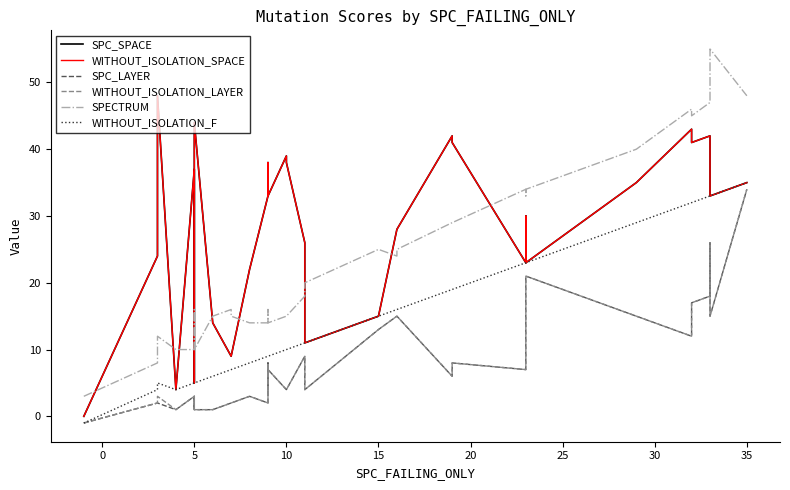

Reading right to left, transcribe all the data shown in this chart.

SPC_SPACE: 35	33	42	42	41	43	35	35	23	30	23	41	42	28	28	15	11	26	38	39	33	37	38	34	33	22	9	9	14	44	44	5	5	31	37	4	4	48	24	0
WITHOUT_ISOLATION_SPACE: 35	33	42	42	41	43	35	35	23	30	23	41	42	28	28	15	11	26	38	39	33	37	38	34	33	22	9	9	14	44	44	5	5	31	37	4	4	48	24	0
SPC_LAYER: 34	15	26	18	17	12	15	15	21	16	7	8	6	15	15	13	4	9	4	4	7	7	4	8	2	3	2	2	1	1	3	1	1	2	3	1	1	2	2	-1
WITHOUT_ISOLATION_LAYER: 34	15	26	18	17	12	15	15	21	16	7	8	6	15	15	13	4	9	4	4	7	7	4	8	2	3	2	2	1	1	3	1	1	2	3	1	1	3	2	-1
SPECTRUM: 48	55	47	47	45	46	40	40	34	33	34	29	29	25	24	25	20	18	15	15	14	16	14	14	14	14	15	16	15	10	10	16	16	10	10	10	10	12	8	3
WITHOUT_ISOLATION_F: 35	33	33	33	32	32	29	29	23	23	23	19	19	16	16	15	11	11	10	10	9	9	9	9	9	8	7	7	6	5	5	5	5	5	5	4	4	5	4	-1